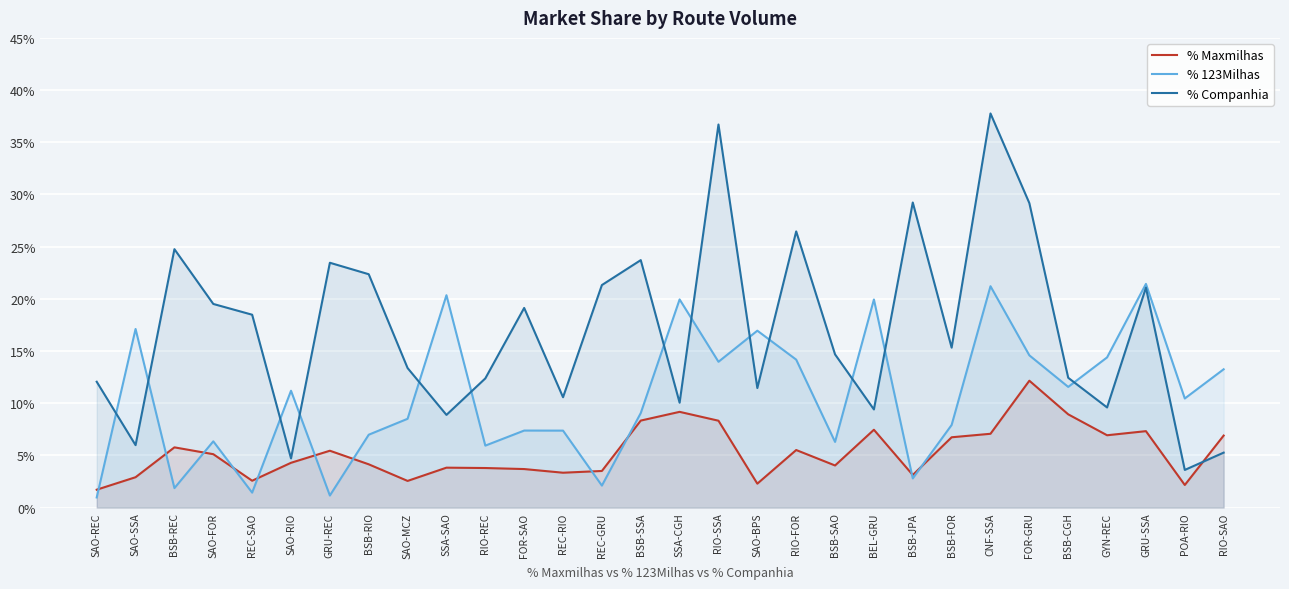

How many series are shown in this chart?

3